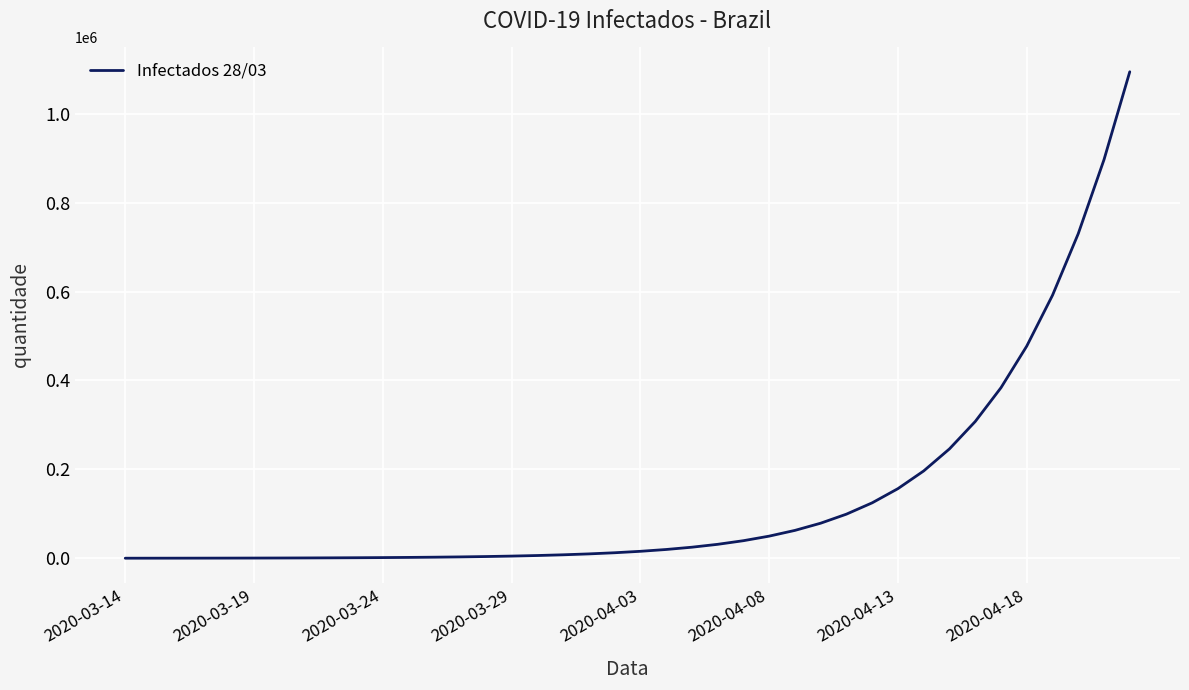

What is the difference between the maximum and minimum values?

1094467.3